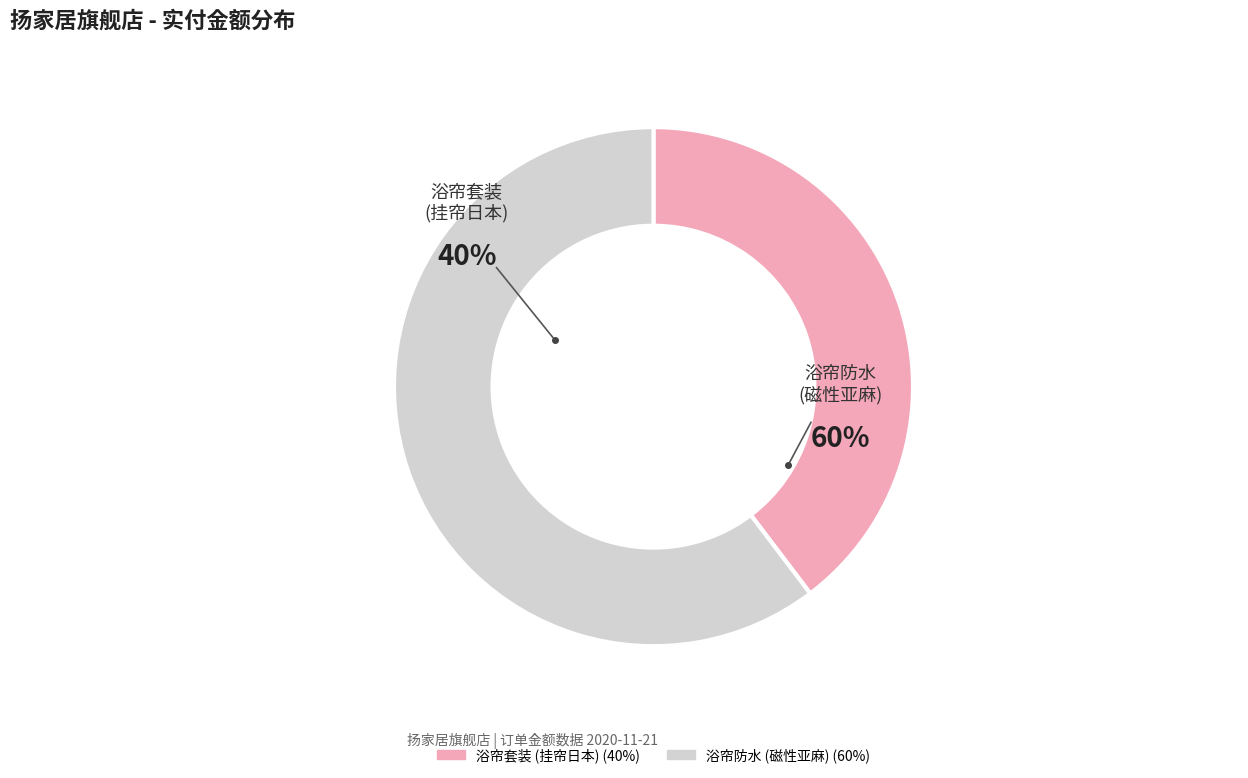

What percentage is the 浴帘防水防霉日本套装免打孔隔断帘卫生间磁性亚麻加厚高档防水布 slice, to the nearest percent?

60%